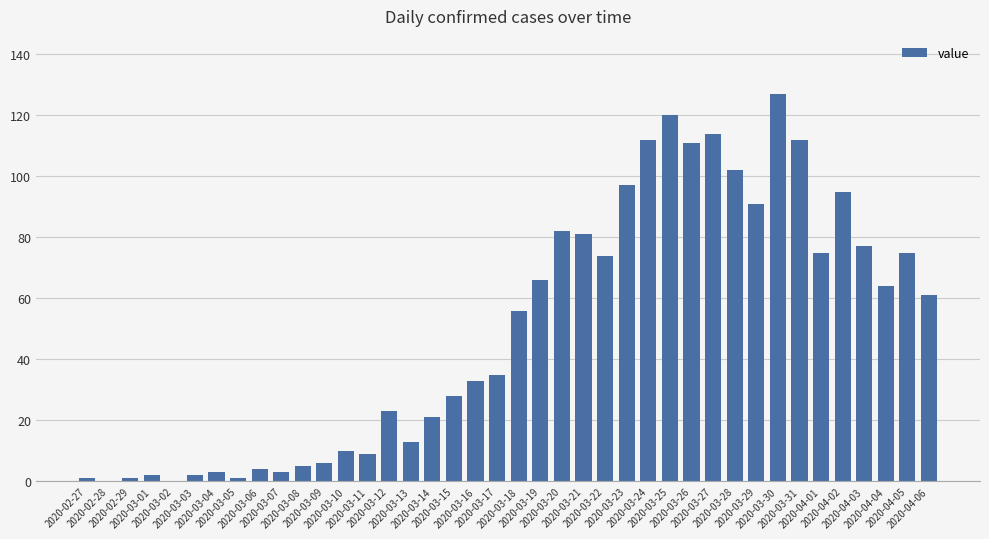

Which label corresponds to the largest value in the chart?

2020-03-30